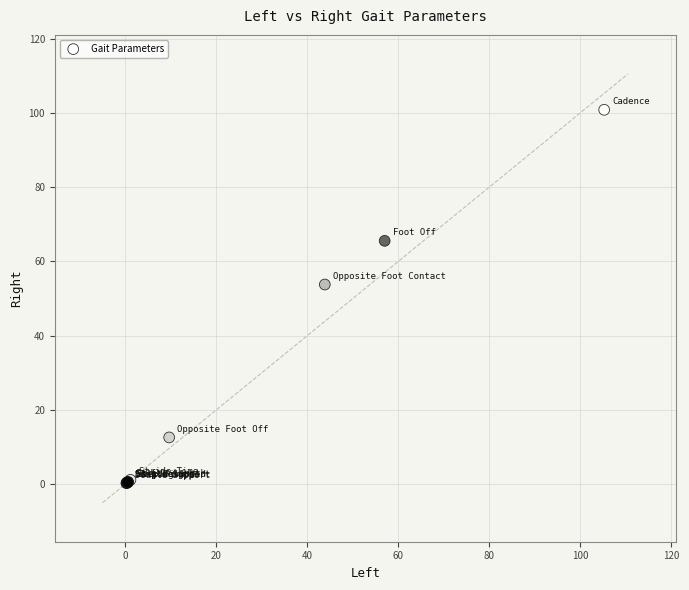

What Y value in the scatter plot is closest to 50?

53.8